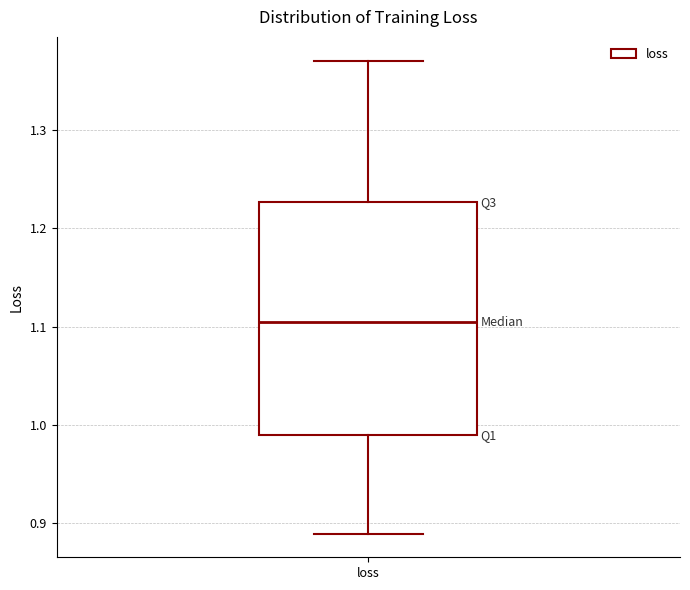

Read this box plot against the y-axis: the position of the median line, the range covered by the box, and the ends of both whiskers. The values are not printed on the chart, so give them approximately, as read against the axis.

median 1.10, box 0.99 to 1.23, whiskers 0.89 to 1.37